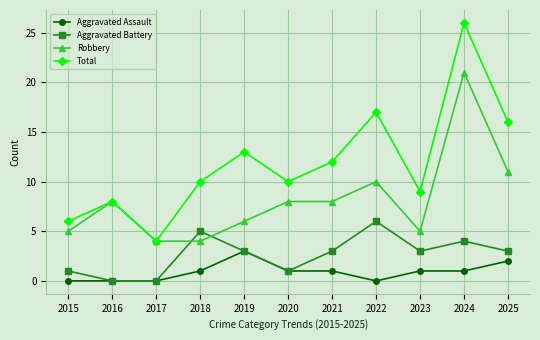

Rank the series at 2015 from lowest to highest value.

Aggravated Assault, Aggravated Battery, Robbery, Total